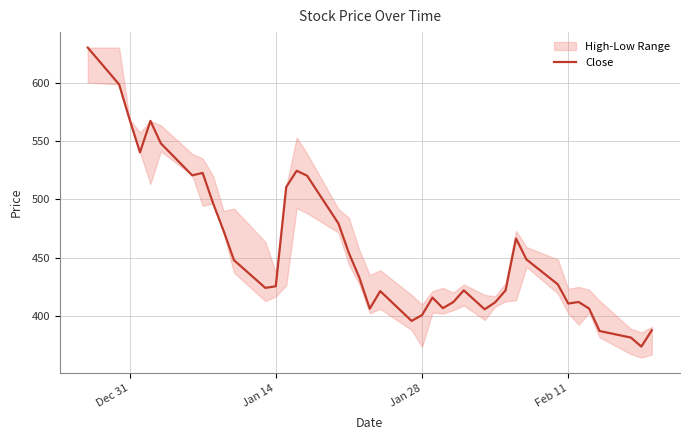

What is the maximum value for Close?

630.0